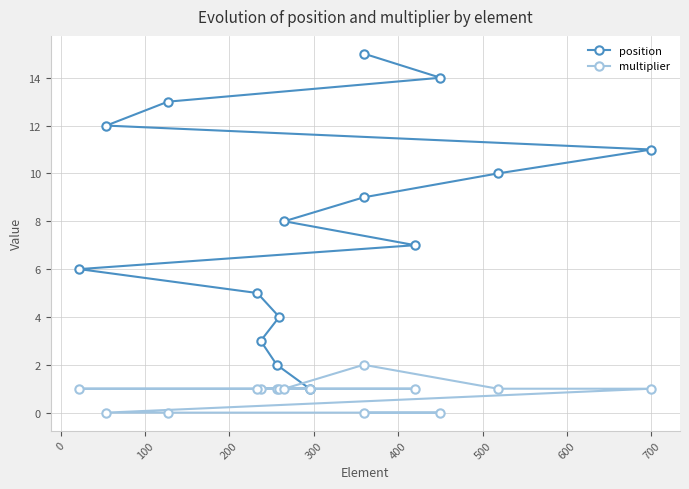

Which series has the largest total across all categories?

position